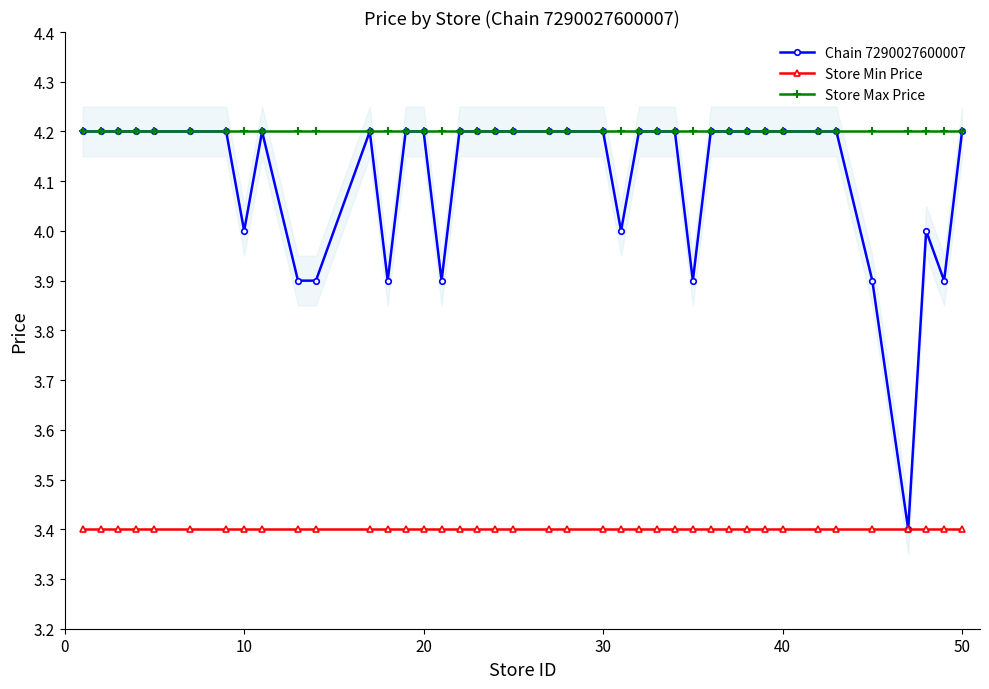

What is the maximum value for Store Min Price?

3.4